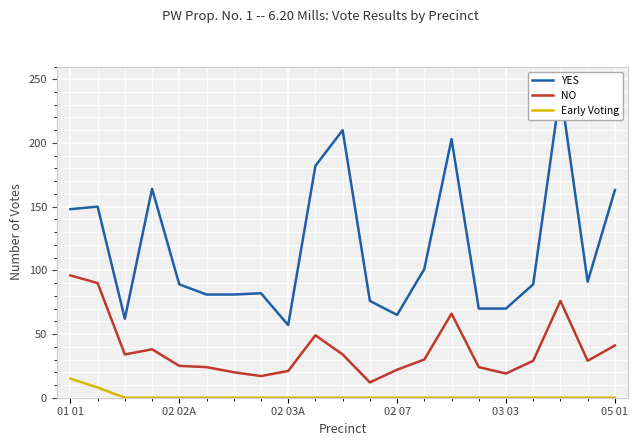

Rank the series at 17 from lowest to highest value.

Early Voting, NO, YES